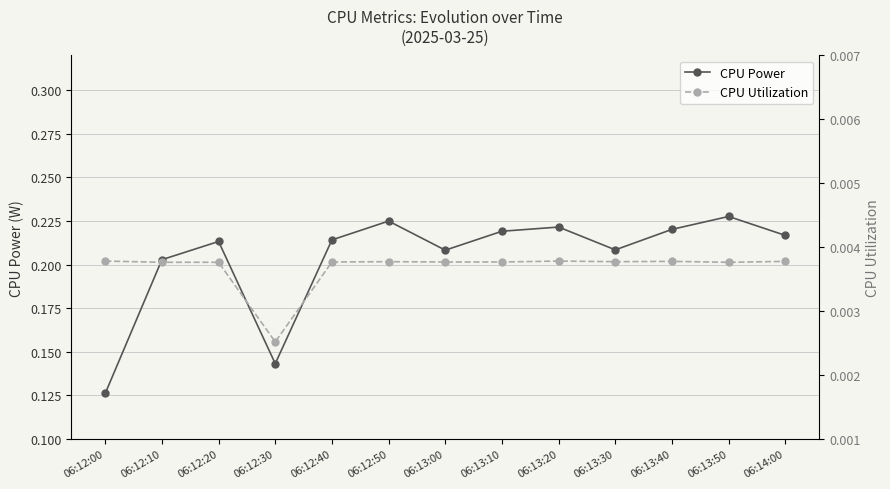

True or false: CPU Power and CPU Utilization intersect in this chart.

False